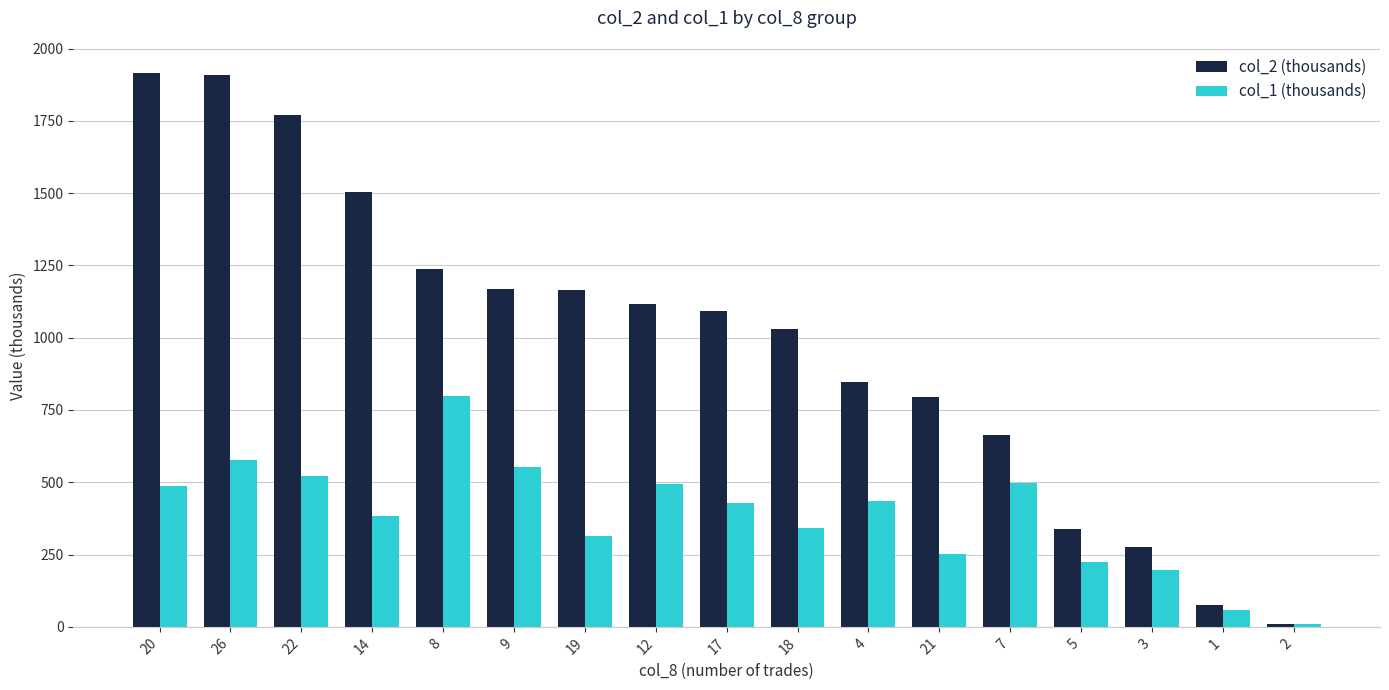

What is the spread (max minus min) of values at 8?

440.2